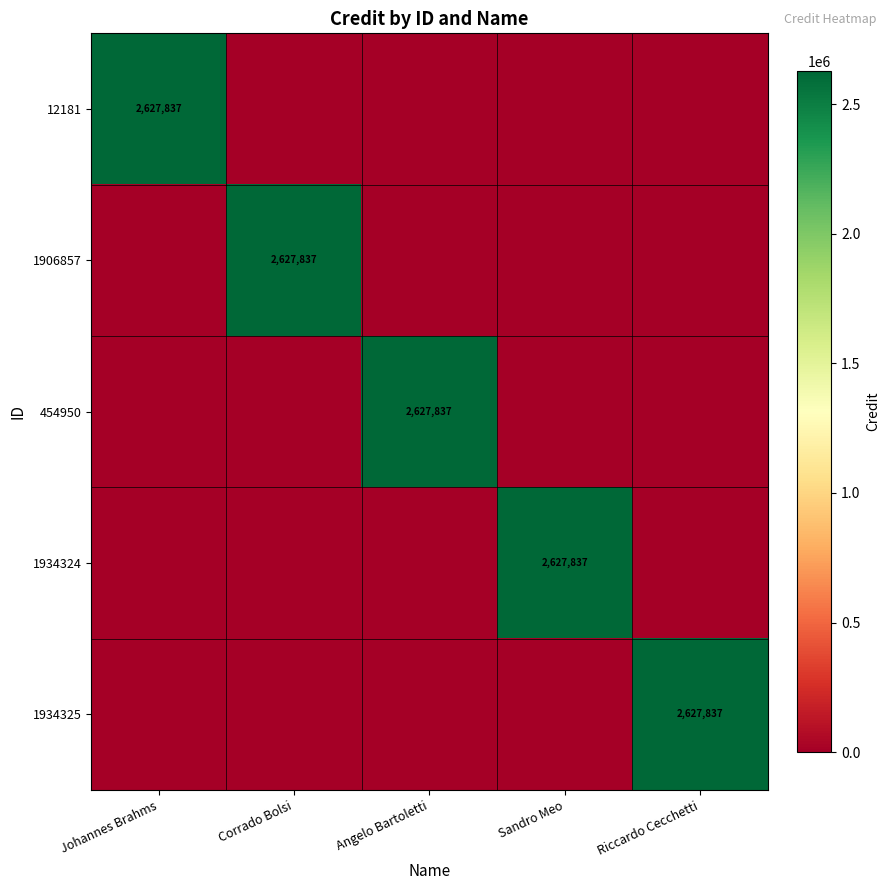

The value of 12181 at Johannes Brahms is 2627837. True or false?

True